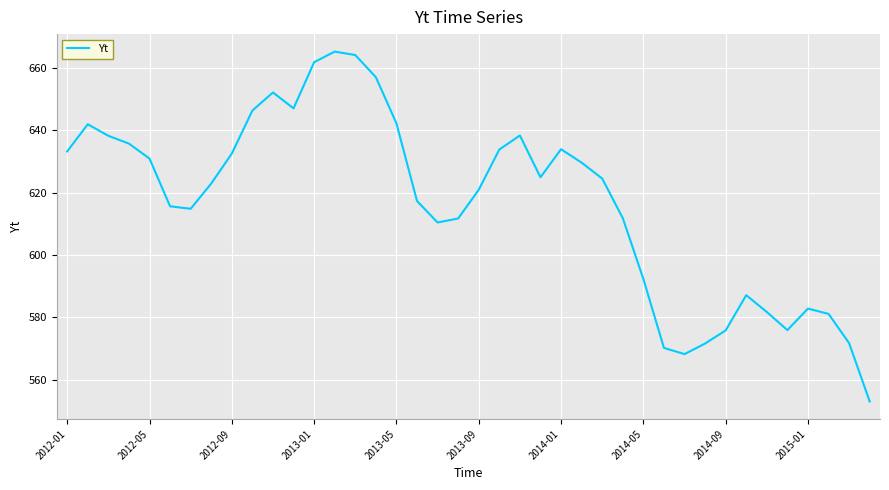

What is the minimum value shown in the chart?

553.0